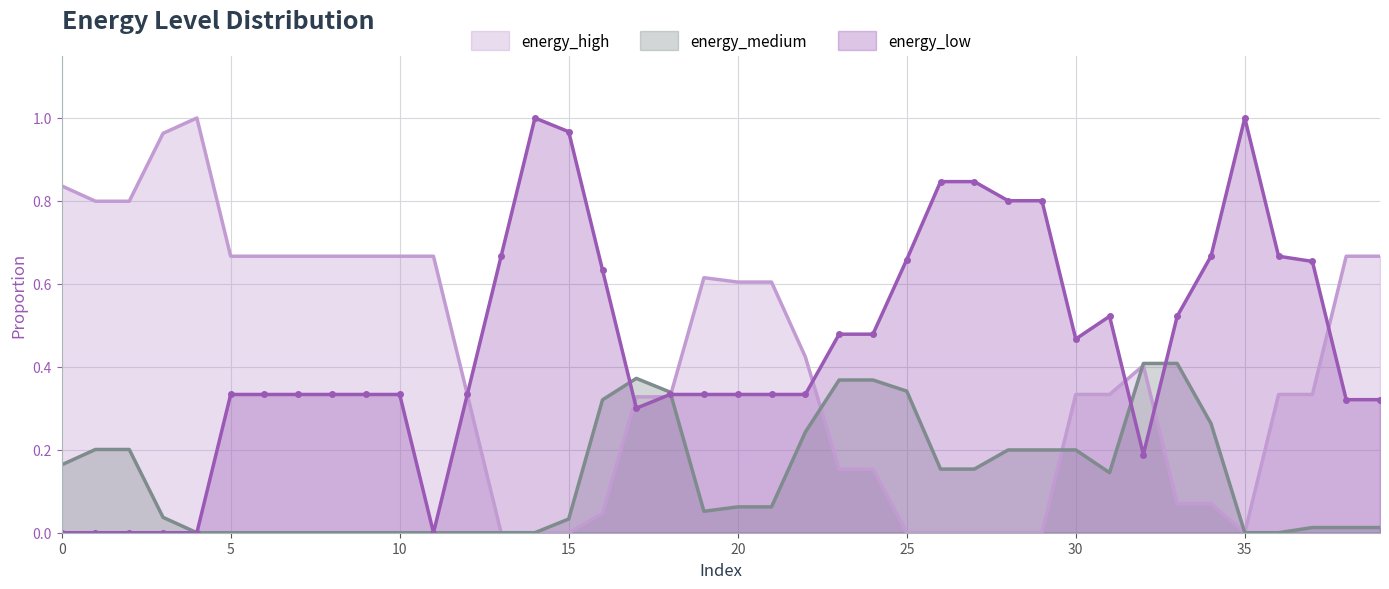

What is the difference between the second highest and minimum values in the energy_low series?

1.0